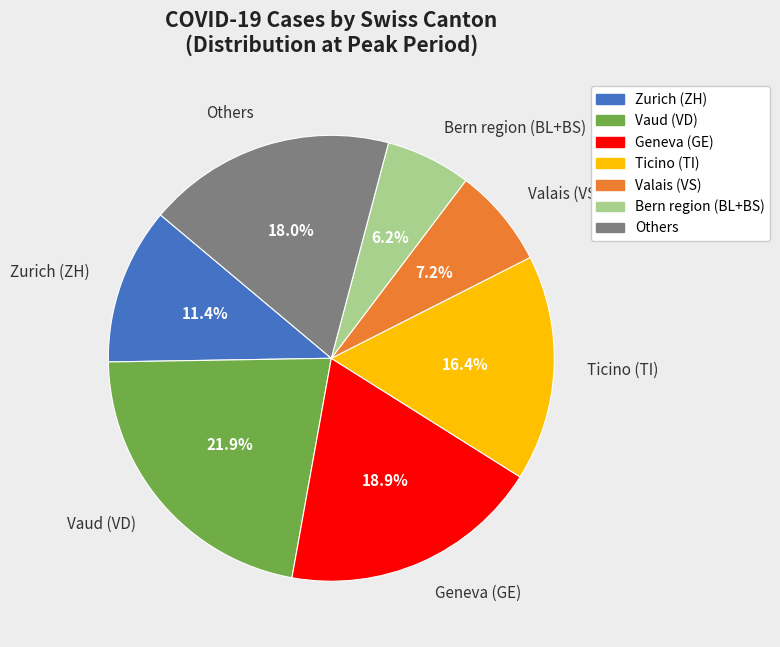

Is the sum of Geneva (GE) and Ticino (TI) greater than half?

No